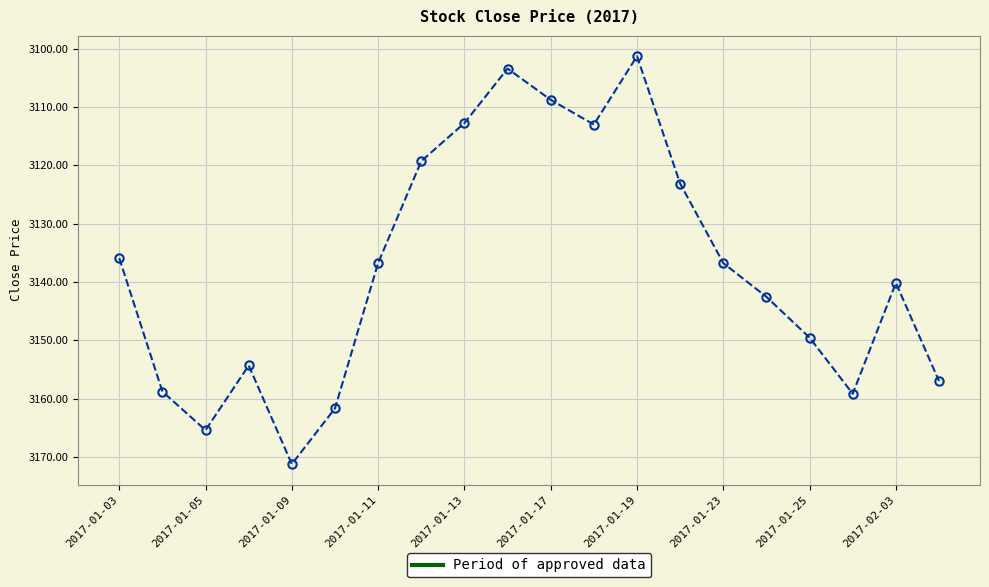

What is the greatest value displayed?

3171.2